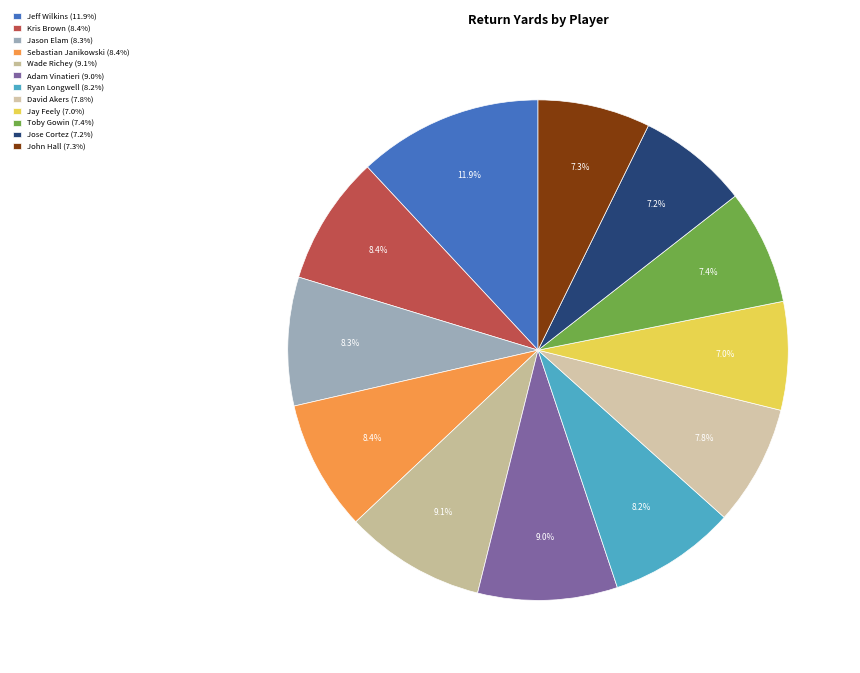

What percentage is the Kris Brown slice, to the nearest percent?

8%